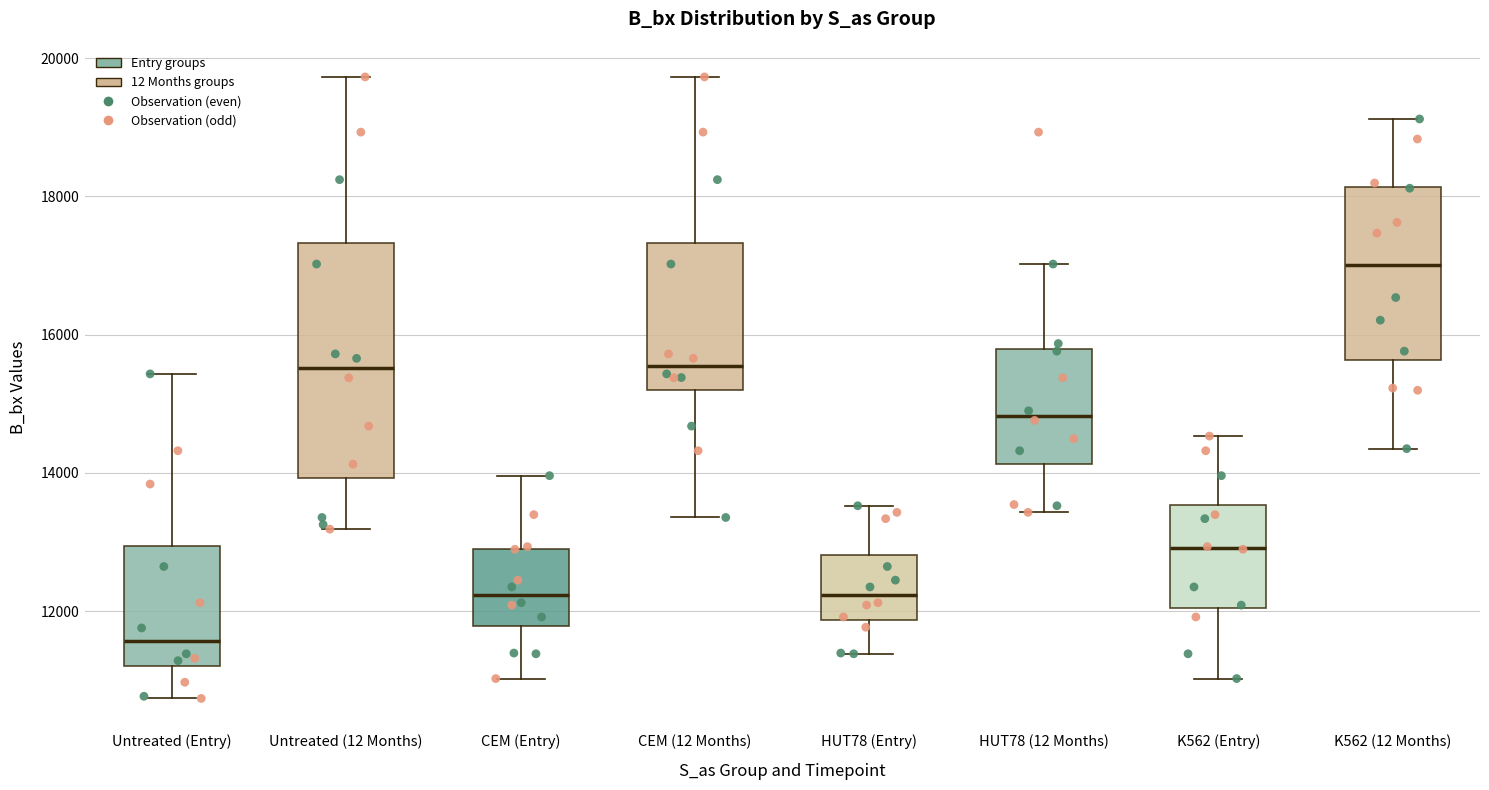

Reading left to right, read every box against the y-axis: the position of its median line, the range the box covers, and the ends of its whiskers. The values are not printed on the chart, so give them approximately, as read against the axis.

Untreated (Entry): median 11600, box 11200 to 13000, whiskers 10800 to 15400
Untreated (12 Months): median 15600, box 14000 to 17400, whiskers 13200 to 19800
CEM (Entry): median 12200, box 11800 to 13000, whiskers 11000 to 14000
CEM (12 Months): median 15600, box 15200 to 17400, whiskers 13400 to 19800
HUT78 (Entry): median 12200, box 11800 to 12800, whiskers 11400 to 13600
HUT78 (12 Months): median 14800, box 14200 to 15800, whiskers 13400 to 17000
K562 (Entry): median 13000, box 12000 to 13600, whiskers 11000 to 14600
K562 (12 Months): median 17000, box 15600 to 18200, whiskers 14400 to 19200